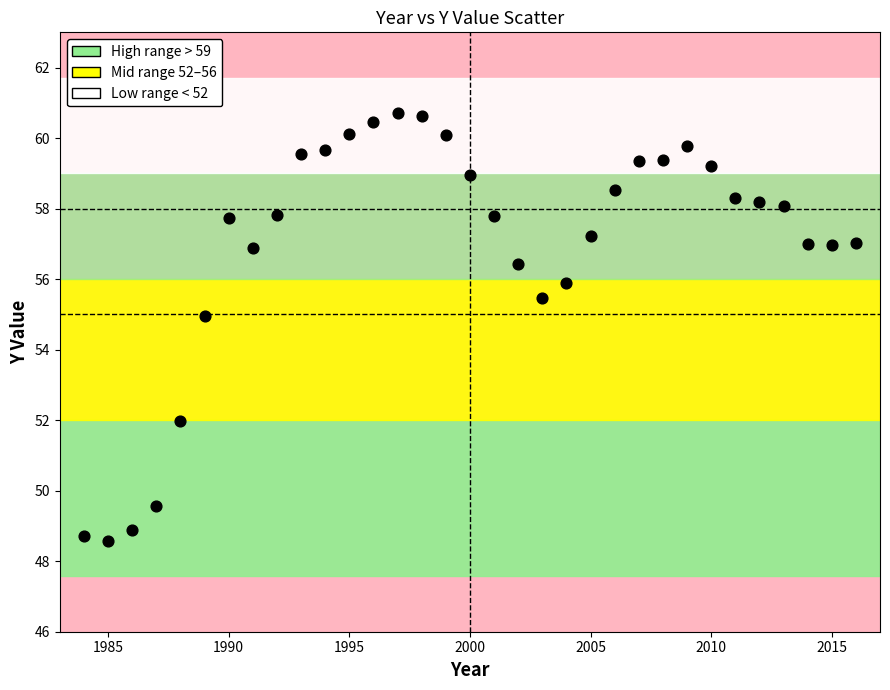

What is the range of Y values (max minus min)?

12.1